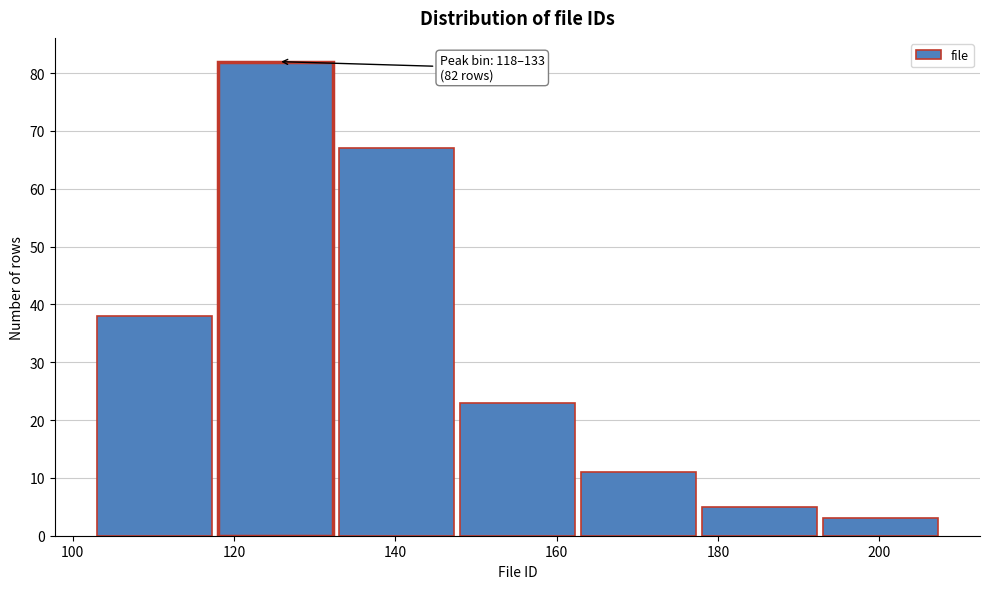

Over which range of the x-axis is the bar tallest?

118 to 133